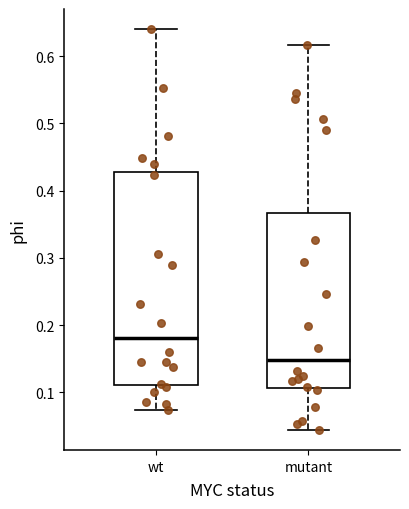

Reading left to right, transcribe this box plot: for each box, give where its median line is, the range the box spans, and where its two whiskers end, as read against the y-axis. The values are not printed on the chart, so give them approximately, as read against the axis.

wt: median 0.18, box 0.11 to 0.43, whiskers 0.07 to 0.64
mutant: median 0.15, box 0.11 to 0.37, whiskers 0.04 to 0.62